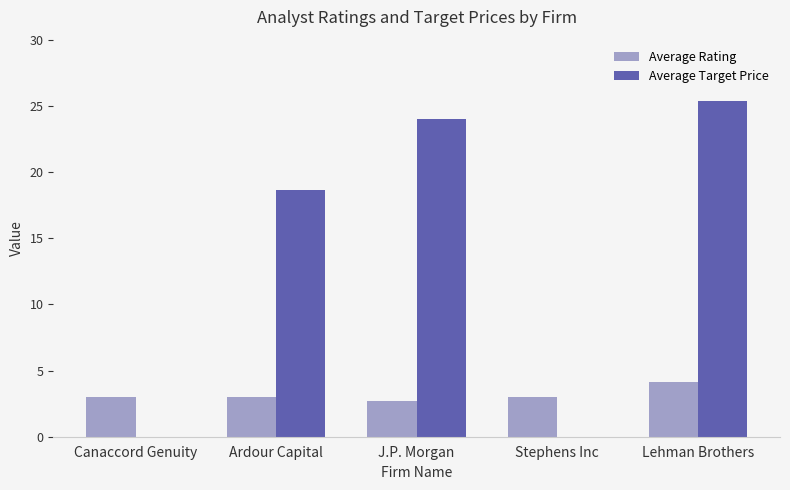

Is the value of Average Rating at Stephens Inc greater than the value of Average Target Price at Lehman Brothers?

No